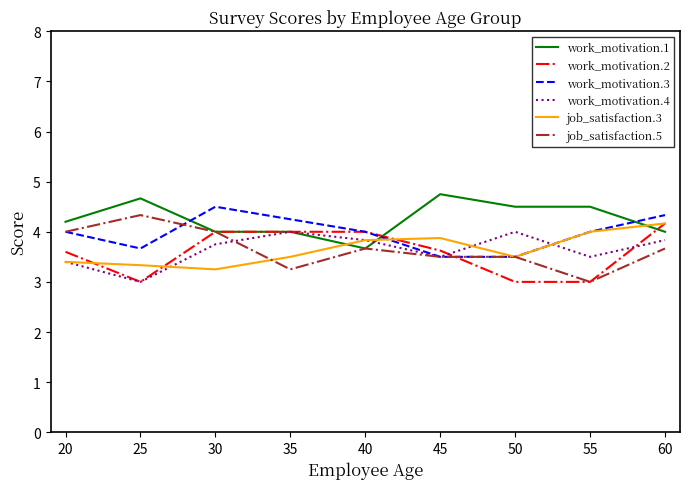

At which category does job_satisfaction.3 reach its first local valley?

30